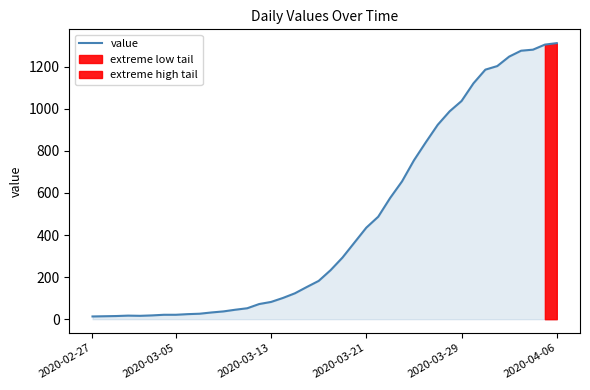

The value series shows 1037 at 2020-03-29. True or false?

True